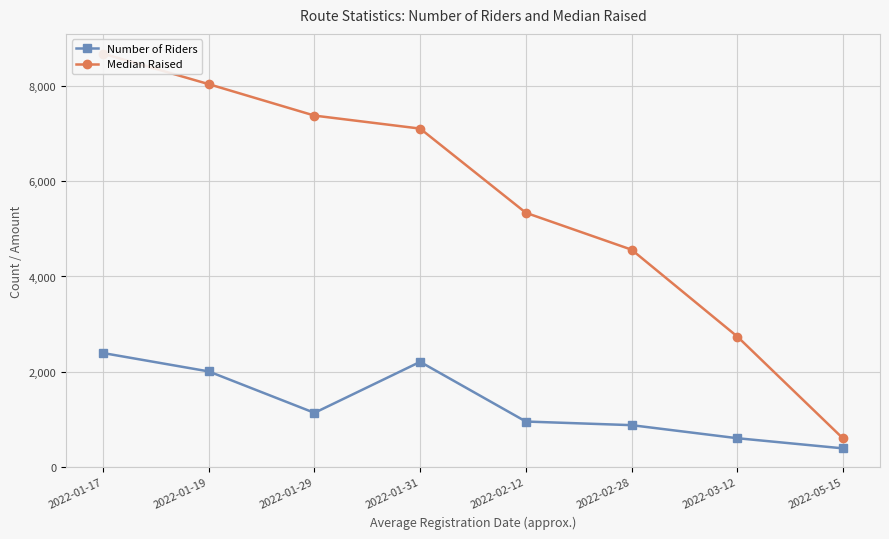

Rank the categories by Median Raised value from highest to lowest.

2022-01-17, 2022-01-19, 2022-01-29, 2022-01-31, 2022-02-12, 2022-02-28, 2022-03-12, 2022-05-15